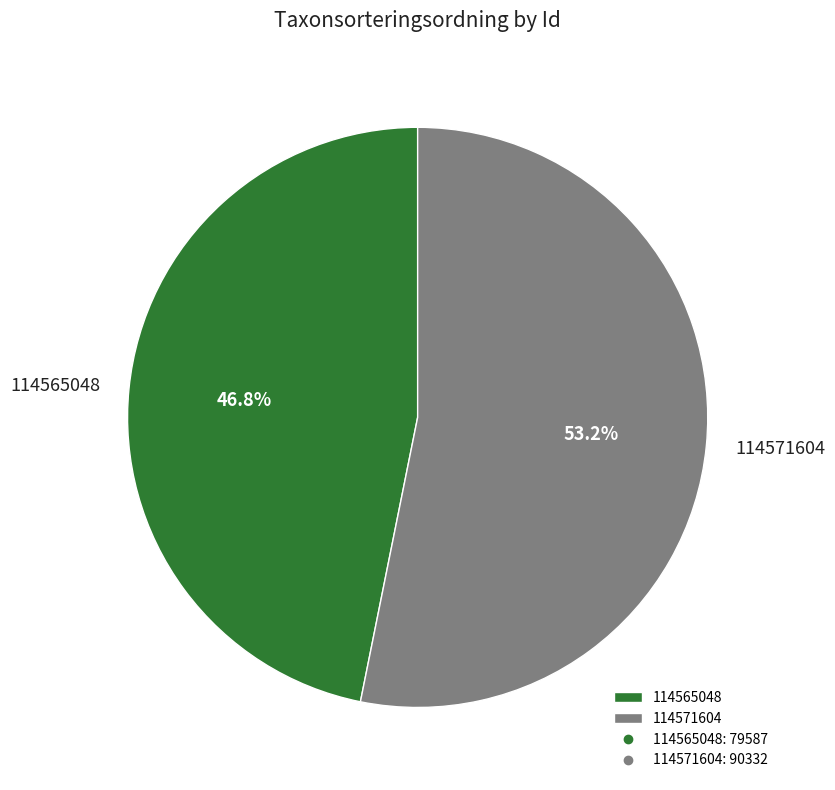

What is the ratio of the value at 114565048 to the value at 114571604?

0.9